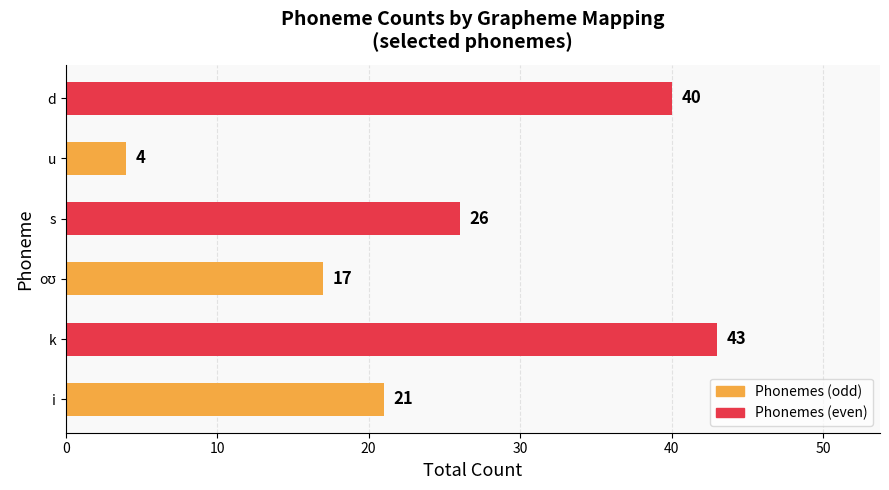

What value does the data have at u?

4